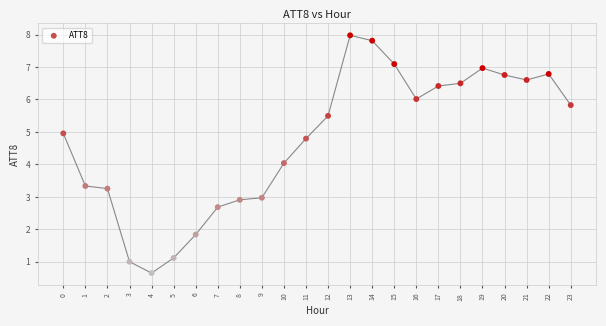

What is the range of Y values (max minus min)?

7.3